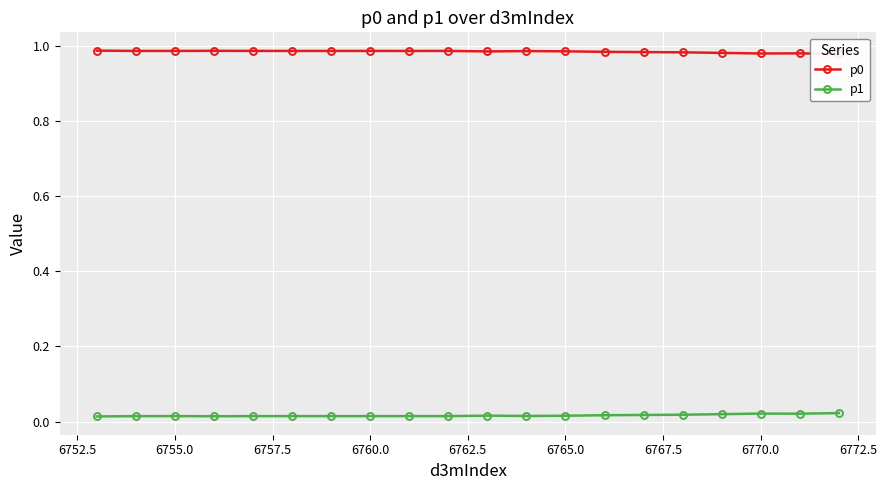

What is the minimum value for p0?

1.0